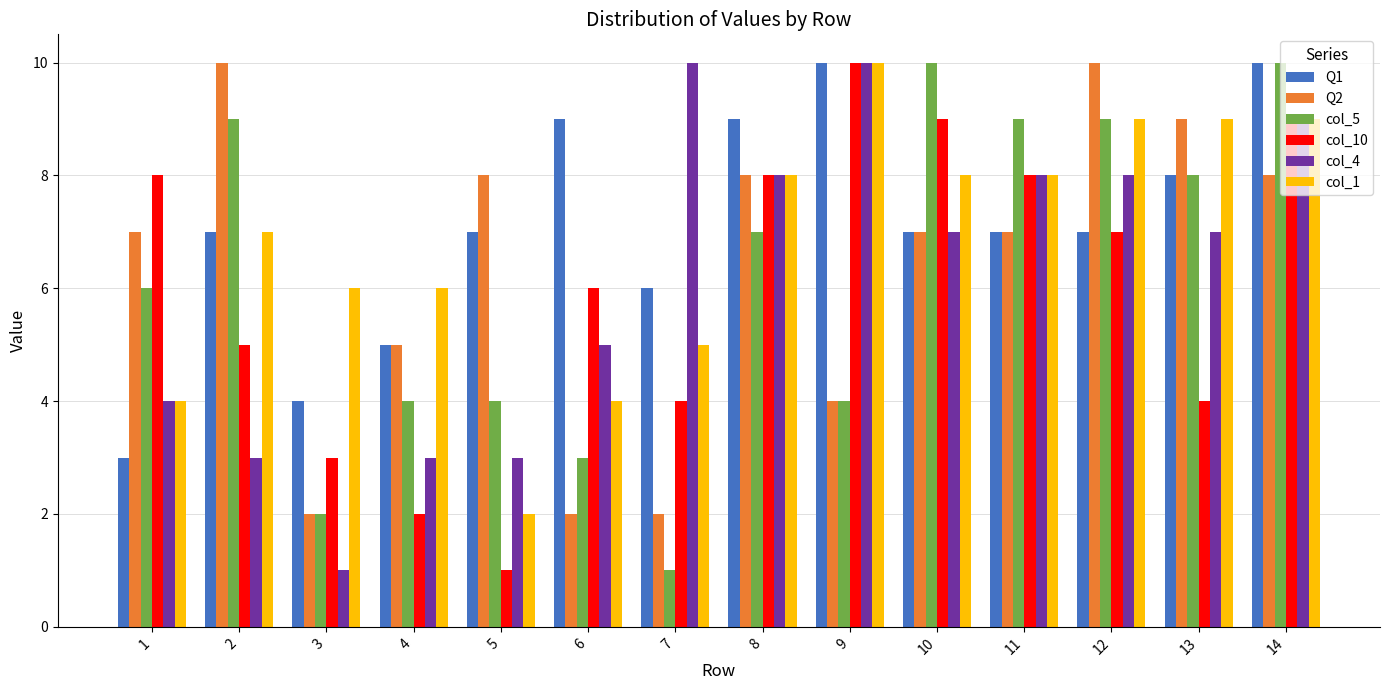

What is the minimum value for Q2?

2